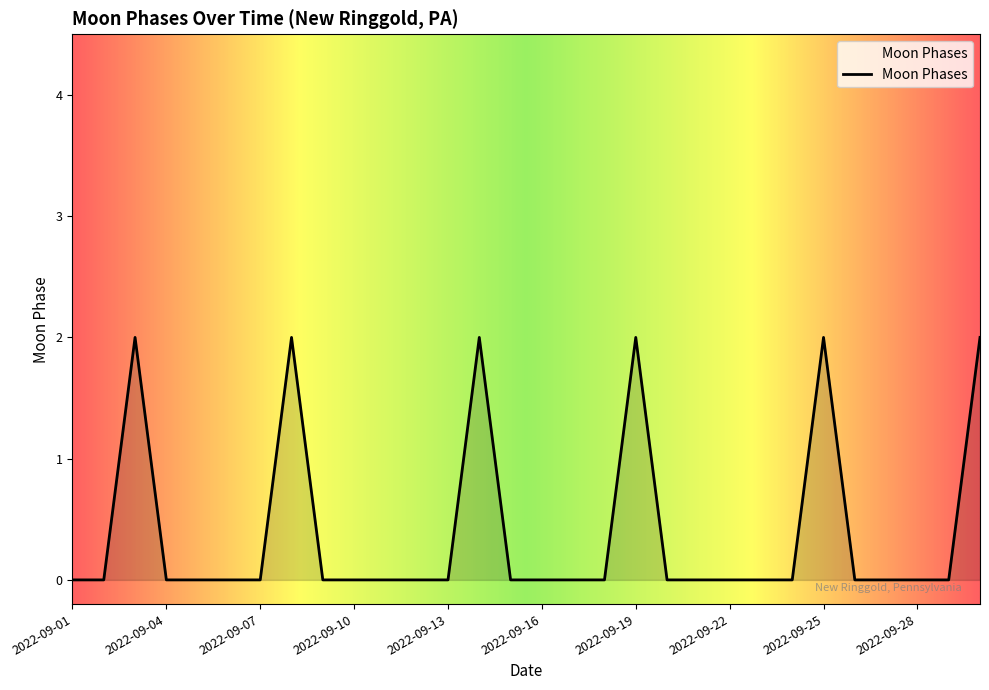

How many lines are shown in the chart?

1